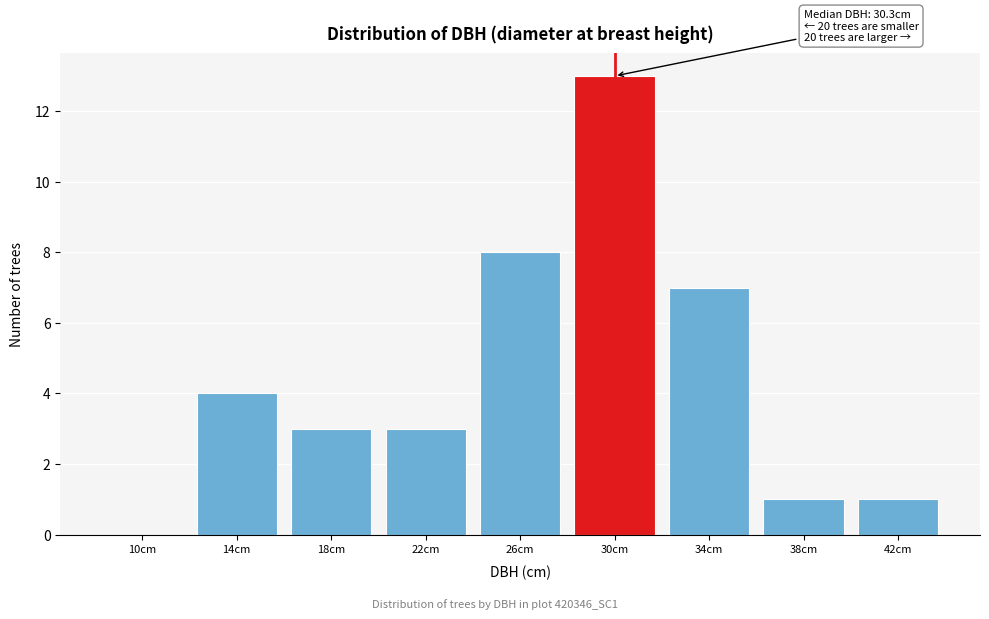

Reading left to right, what are all the values shown in this chart?

10cm=0	14cm=4	18cm=3	22cm=3	26cm=8	30cm=13	34cm=7	38cm=1	42cm=1